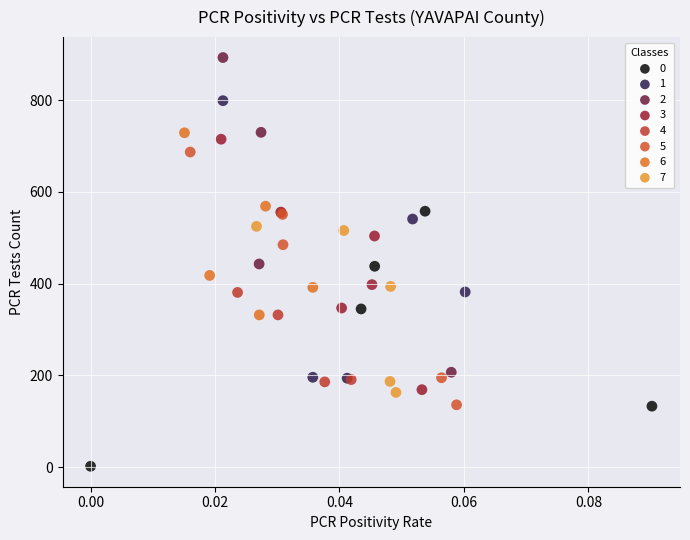

What are all the series names shown in the legend?

0, 1, 2, 3, 4, 5, 6, 7